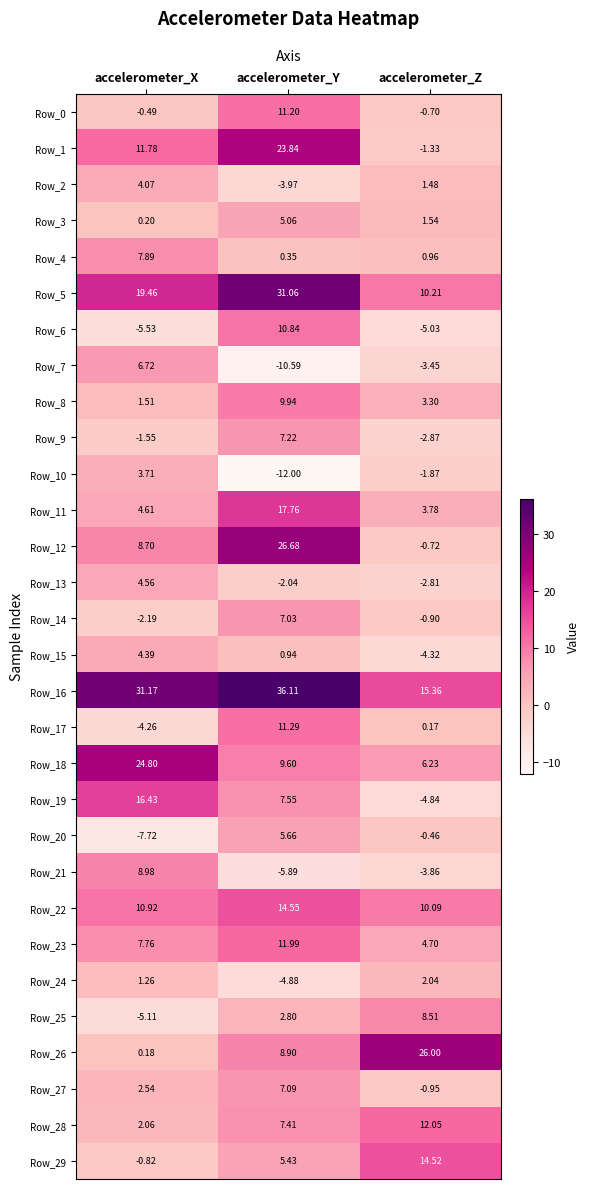

Which label corresponds to the smallest value in the chart?

accelerometer_Y